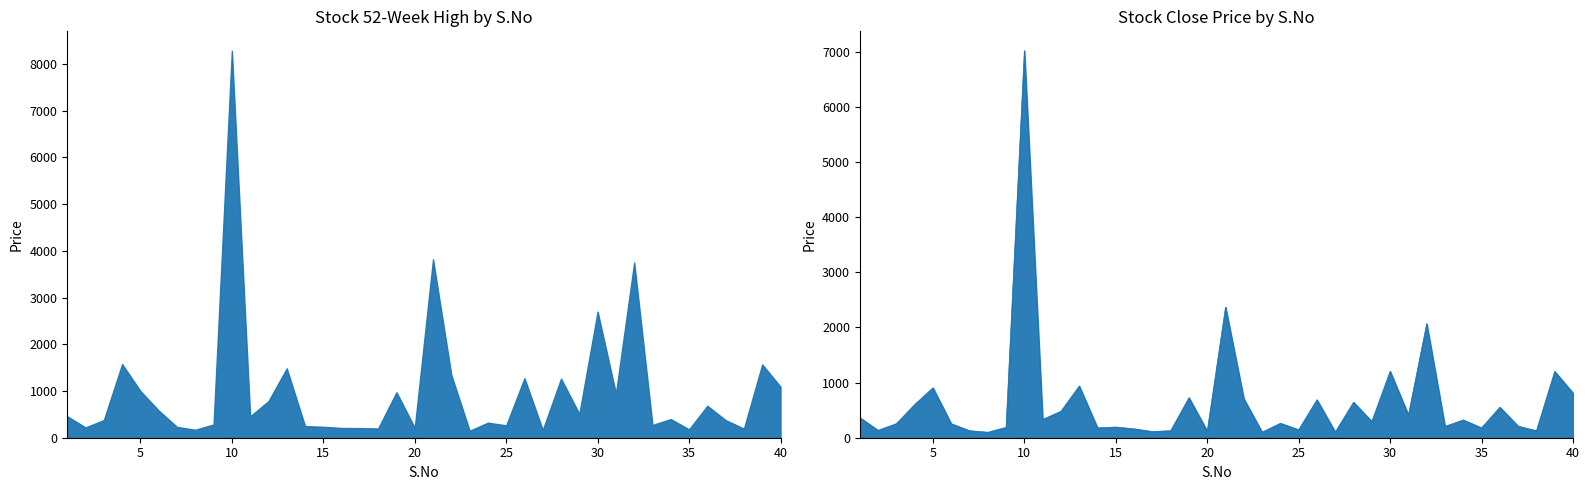

What are all the series names shown in the legend?

Close, 52 Weeks High